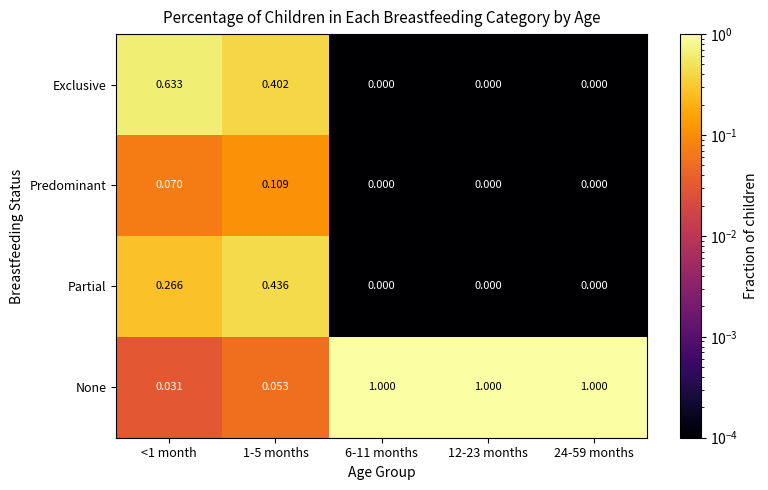

Which series has the widest spread of values?

None